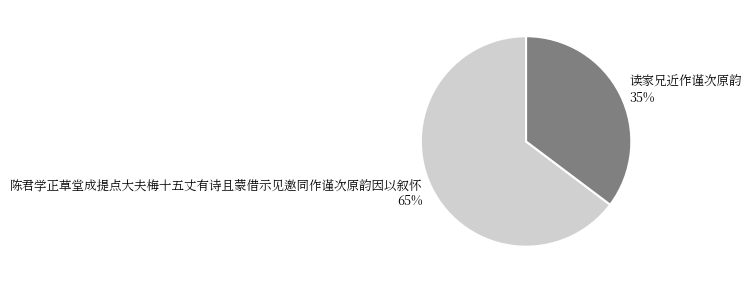

True or false: 陈君学正草堂成提点大夫梅十五丈有诗且蒙借示见邀同作谨次原韵因以叙怀 accounts for 76% of the total.

False